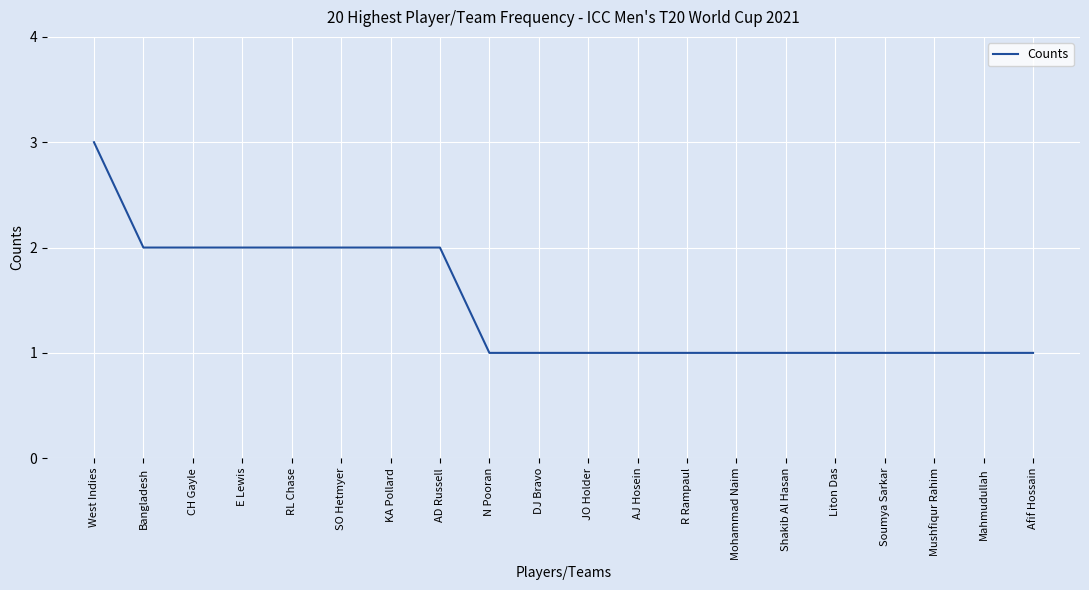

What is the maximum value shown in the chart?

3